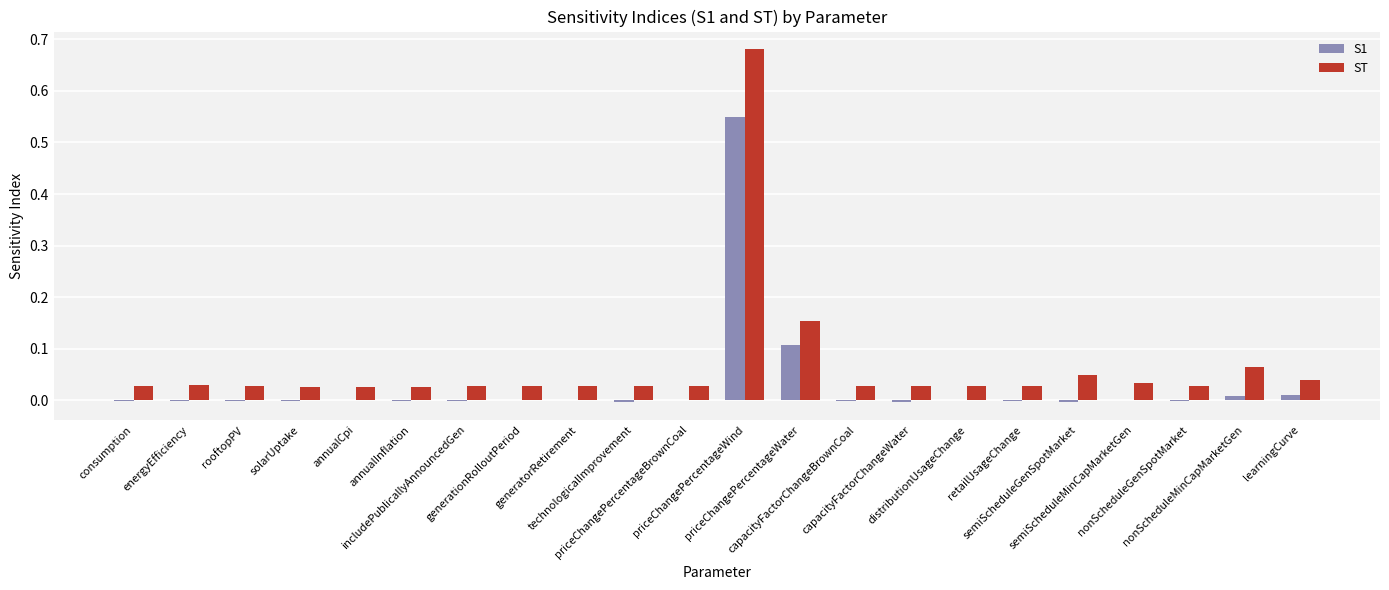

What is the total value across all series at priceChangePercentageWater?

0.3